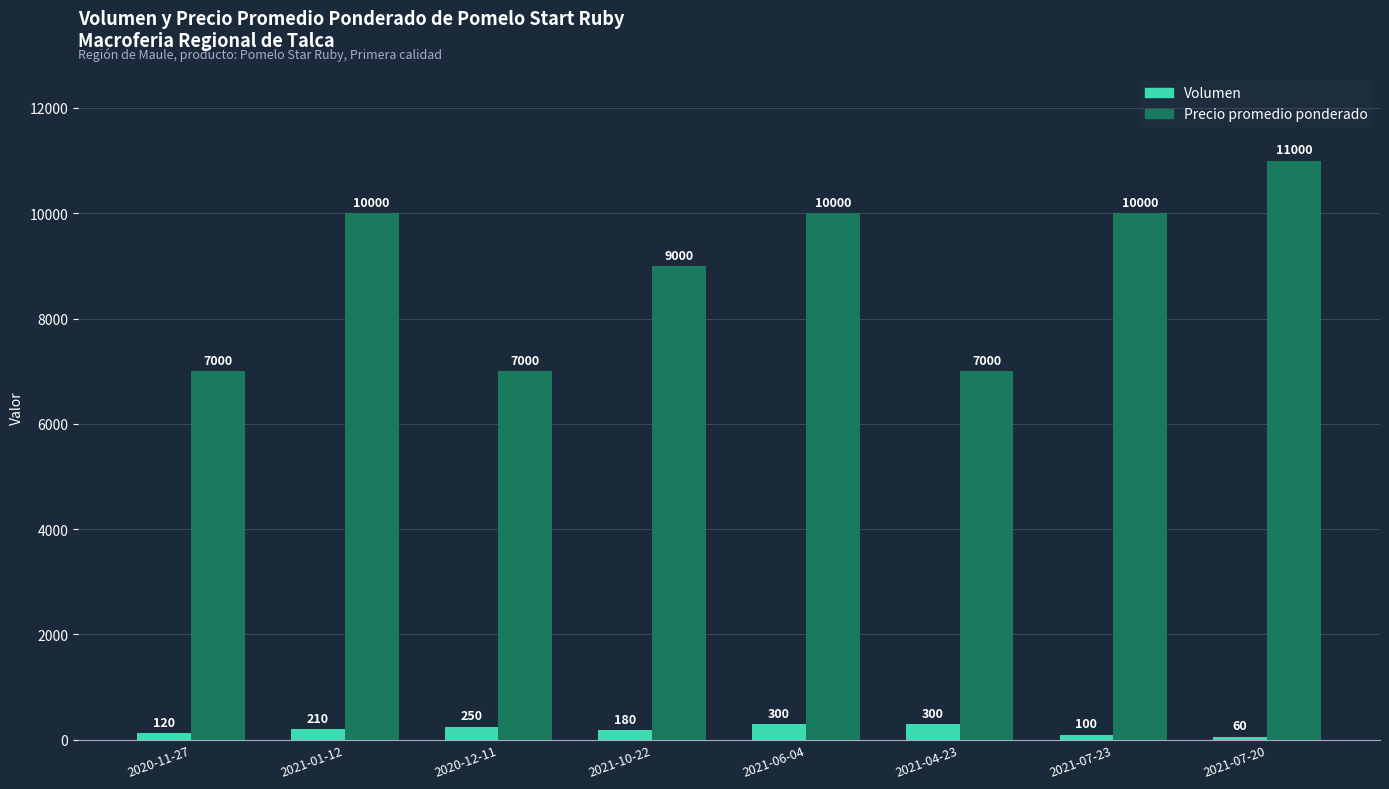

How many series are shown in this chart?

2